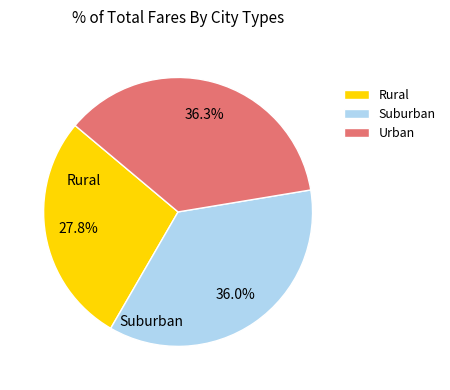

Which has a higher value, Urban or Rural?

Urban